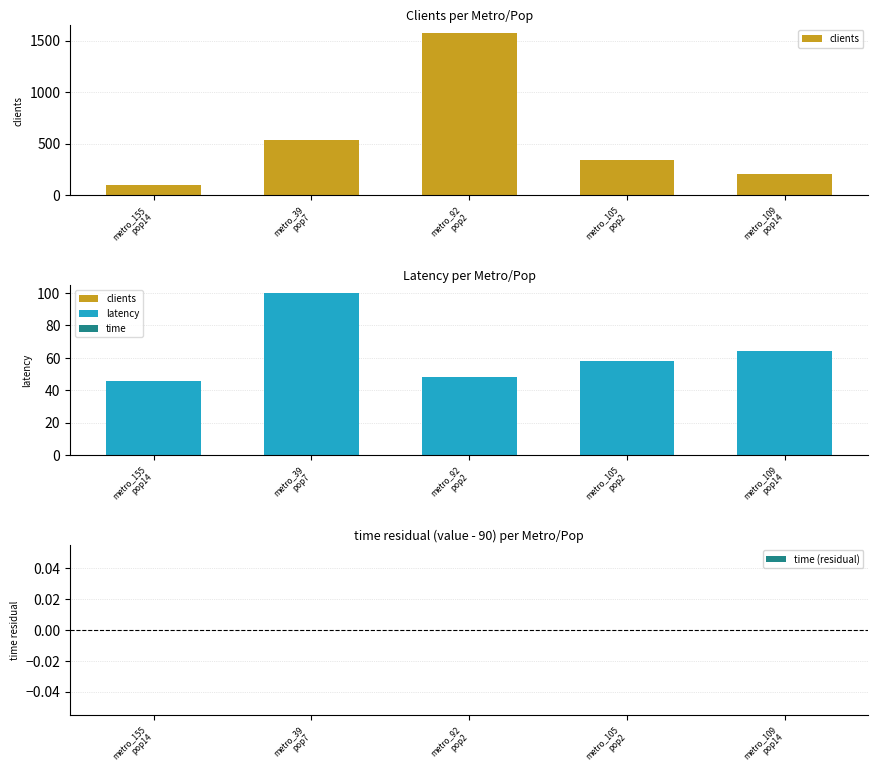

True or false: clients has a value of 103 at metro_155
pop14.

True